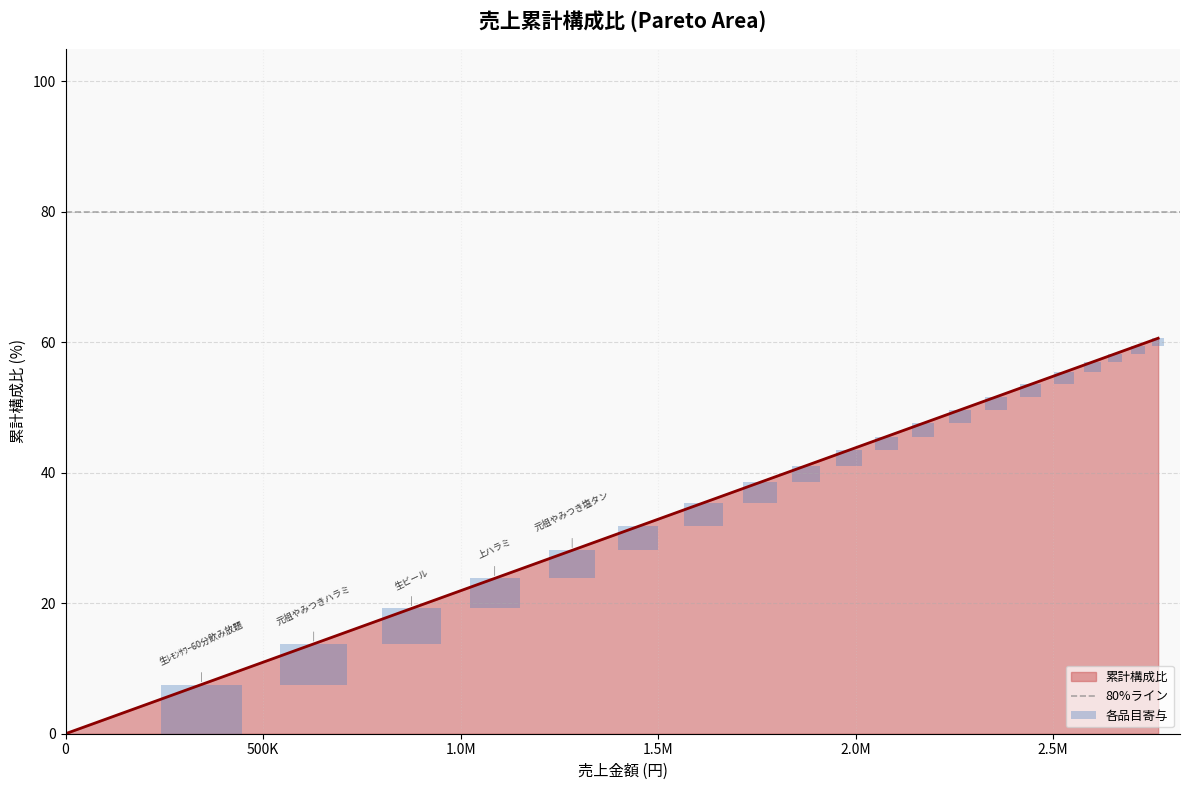

What is the sum of the values at 元祖やみつき塩タン and カルビ?

7.9